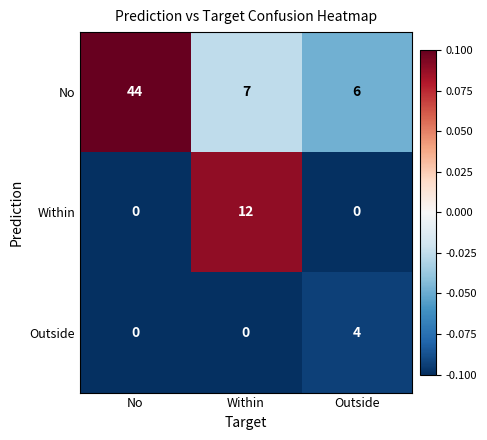

Reading right to left, what are all the values shown in this chart?

No: Outside=6	Within=7	No=44
Within: Outside=0	Within=12	No=0
Outside: Outside=4	Within=0	No=0